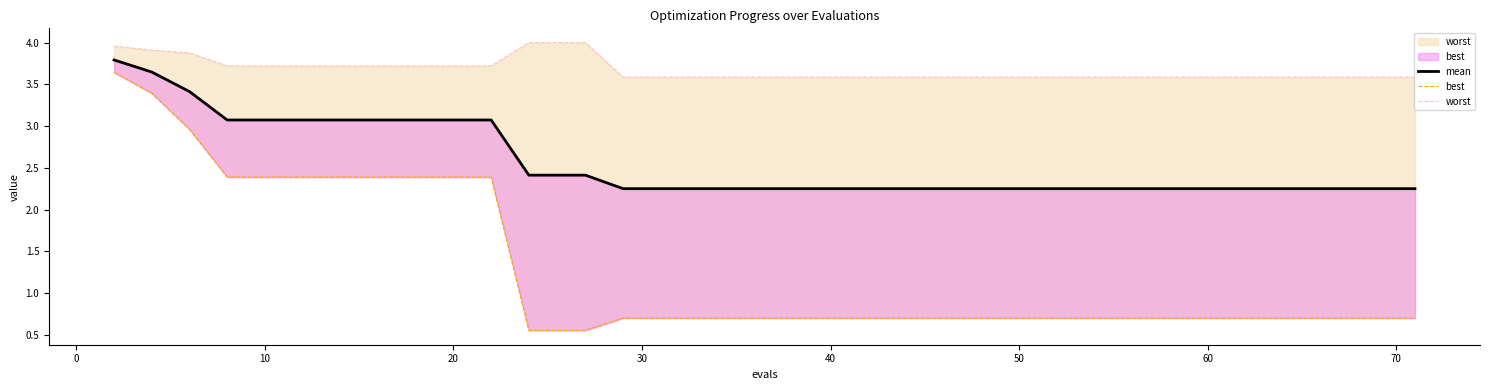

Where is best nearest to the value 2?

20